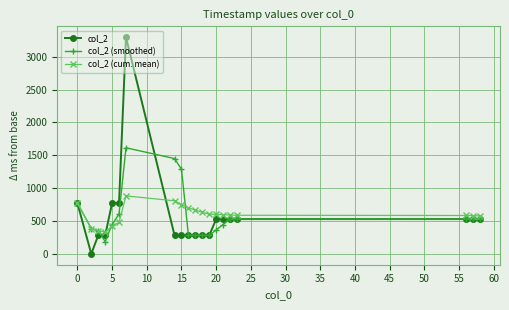

Which series has the widest spread of values?

col_2